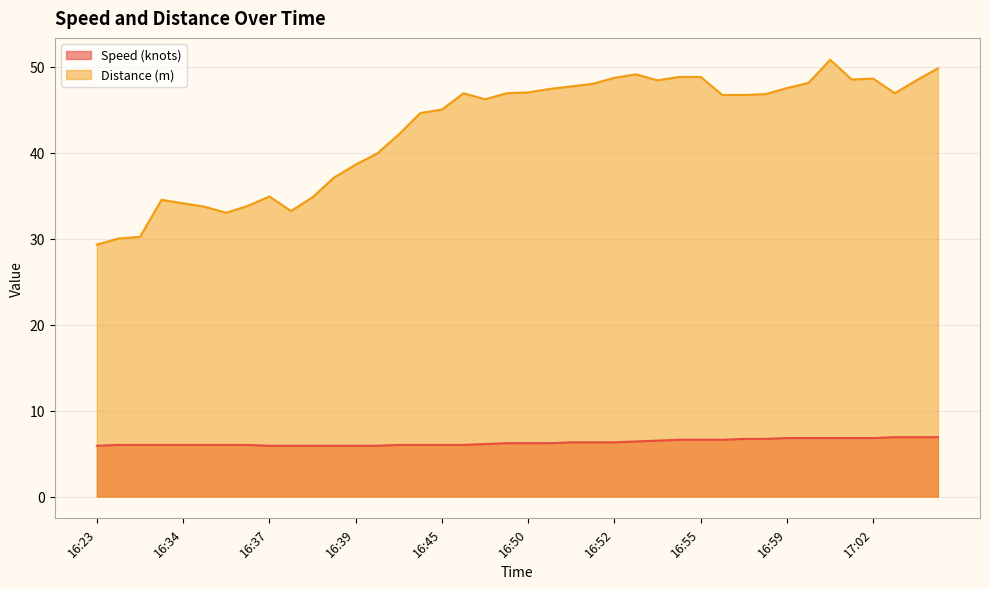

What is the sum of all Speed (knots) values?

251.7